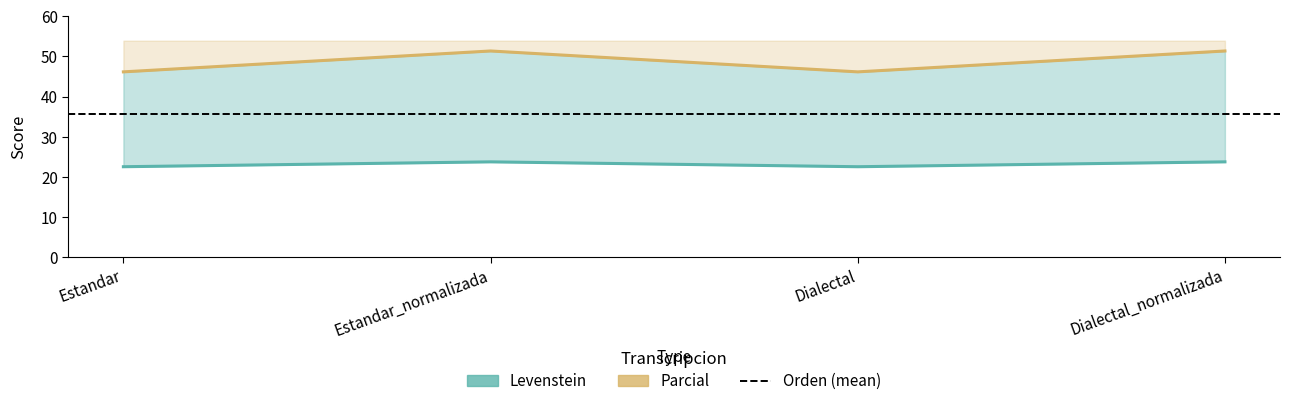

What is the difference between the highest and lowest values at Estandar_normalizada?

27.6